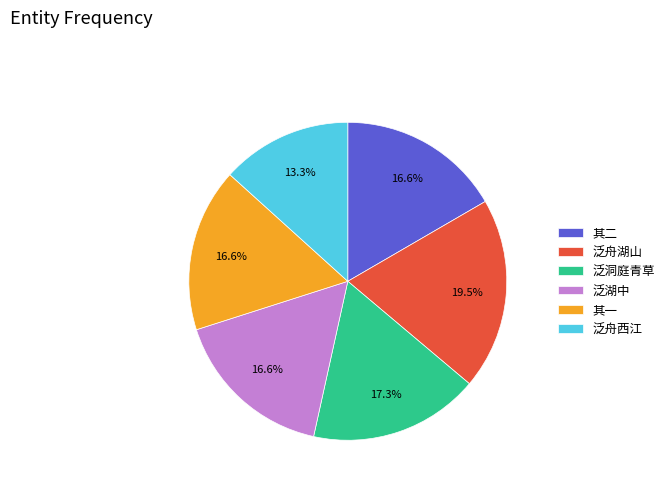

Which has a higher value, 其二 or 泛舟湖山?

泛舟湖山